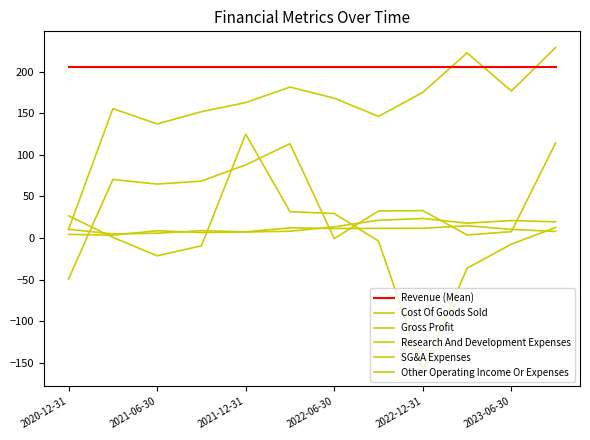

At which category does SG&A Expenses reach its first local valley?

2021-06-30